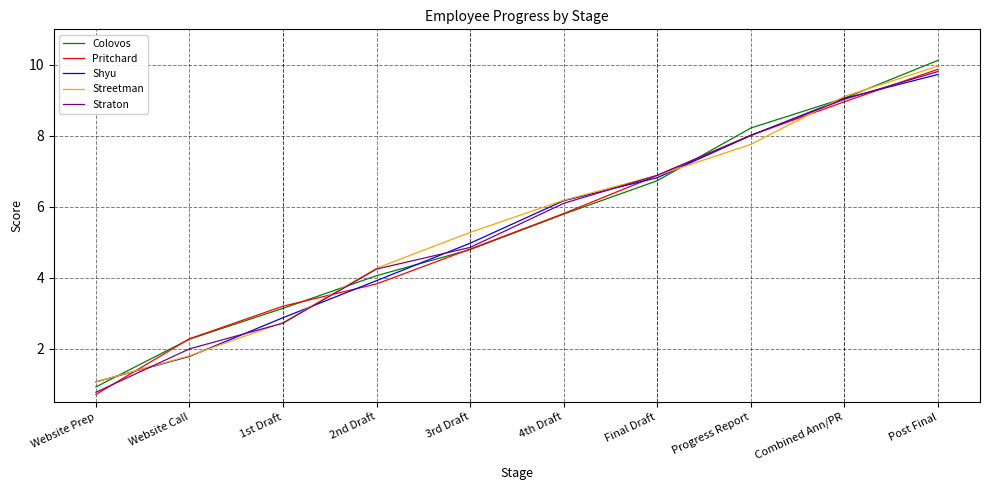

Between which two adjacent categories do Colovos and Streetman first intersect?

Website Prep and Website Call